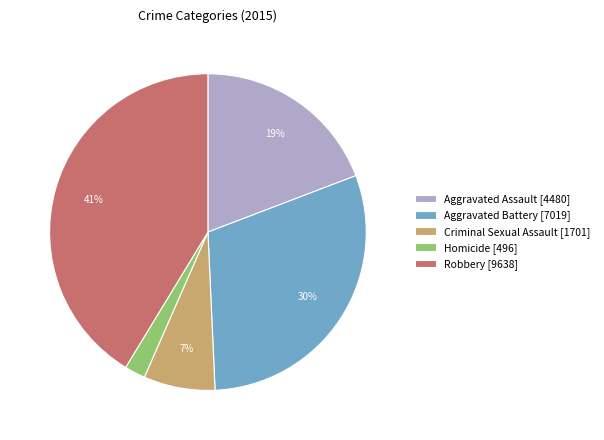

To the nearest percent, what percentage of the pie is Robbery?

41%